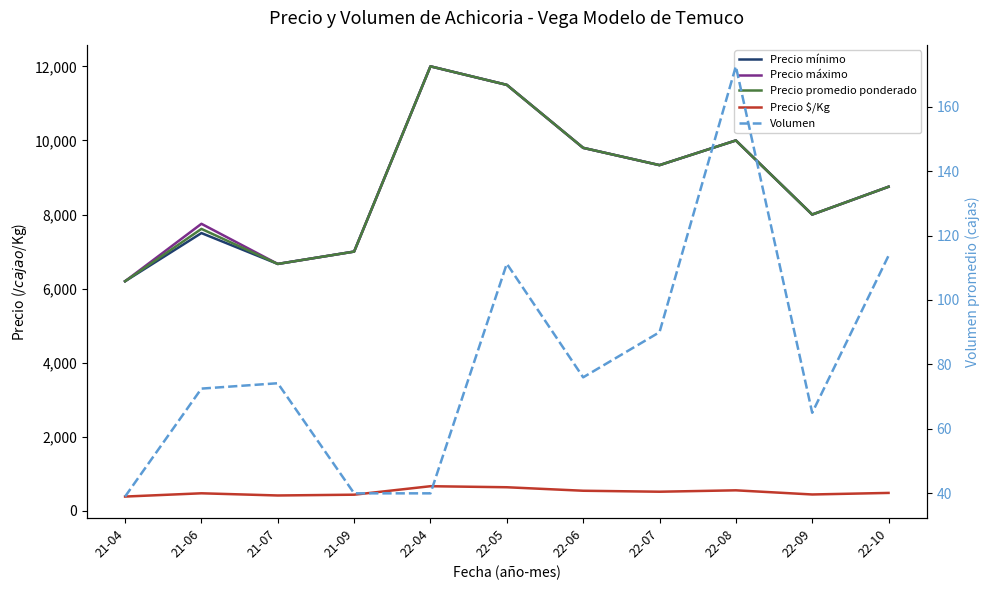

Which series has the largest total across all categories?

Precio máximo